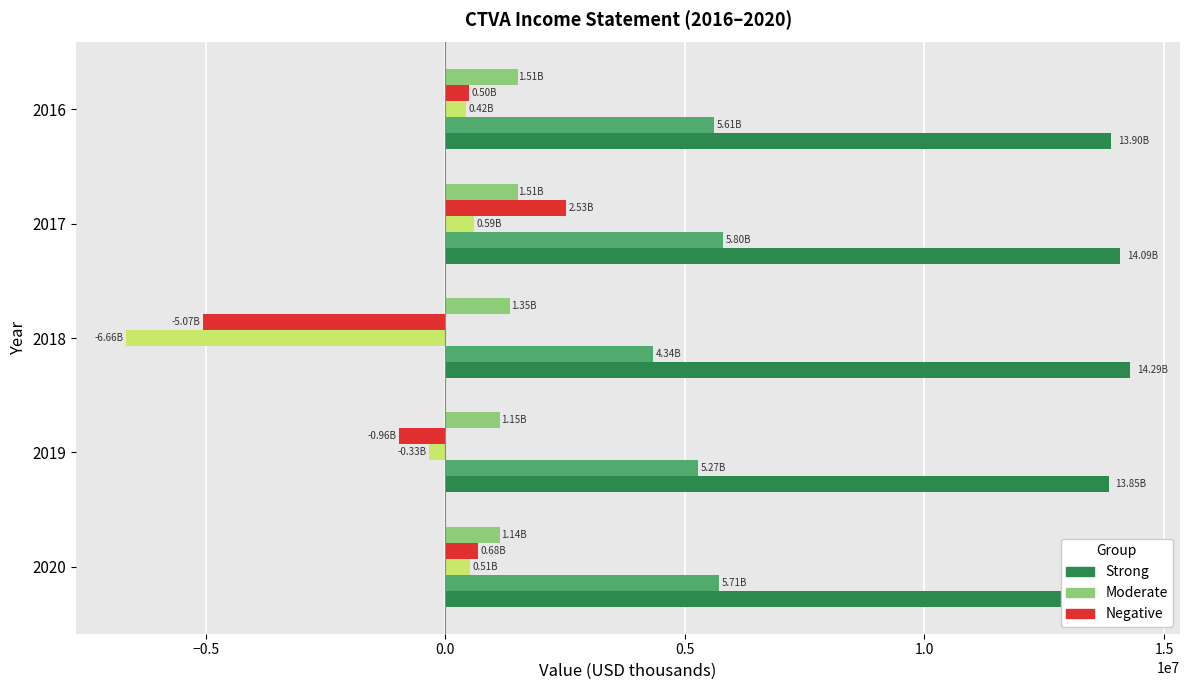

What is the total value across all series at 2017?

24513000